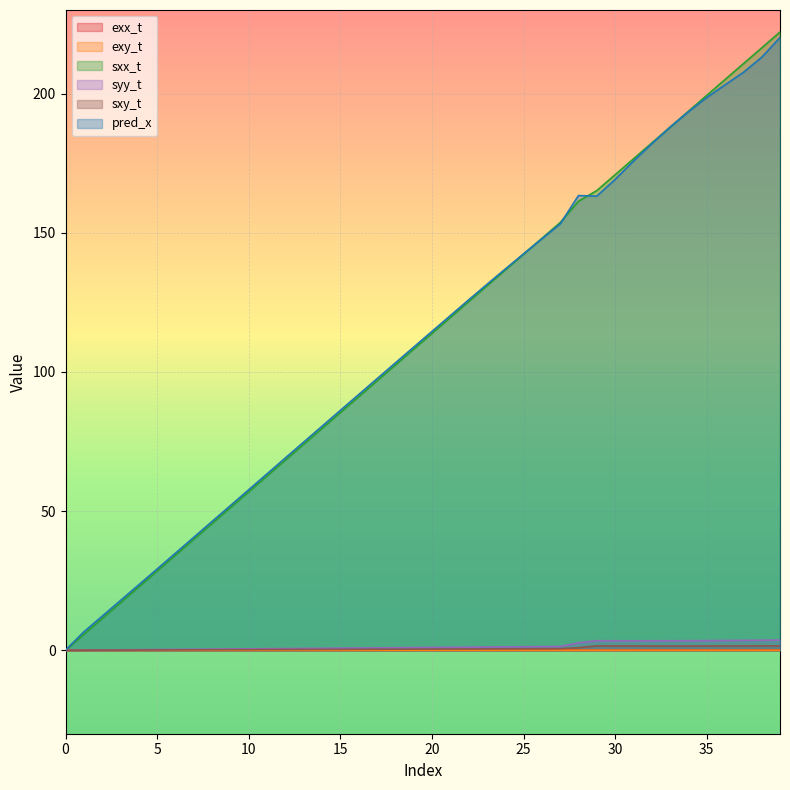

Which series has the largest total across all categories?

pred_x